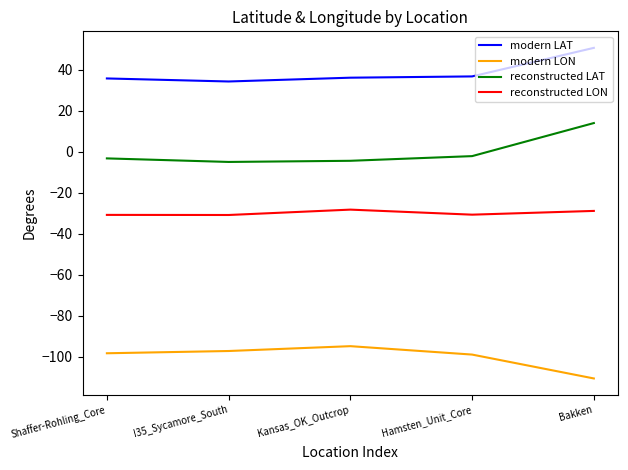

Rank the series by their average value, from lowest to highest.

modern LON, reconstructed LON, reconstructed LAT, modern LAT